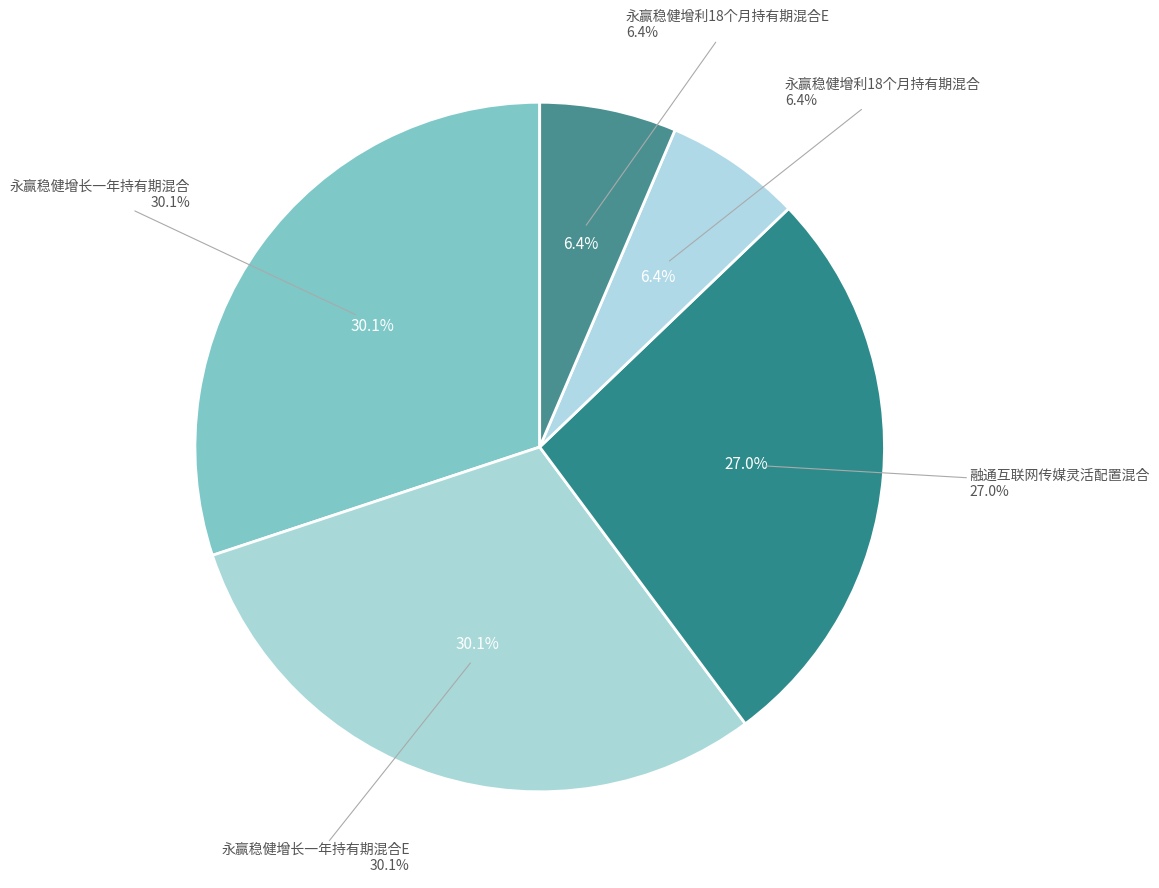

To the nearest percent, what is the combined percentage of 融通互联网传媒灵活配置混合 and 永赢稳健增利18个月持有期混合?

33%